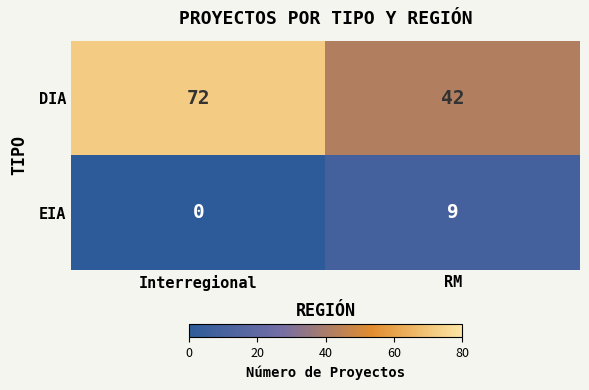

At which category does the chart reach its minimum across all series?

Interregional